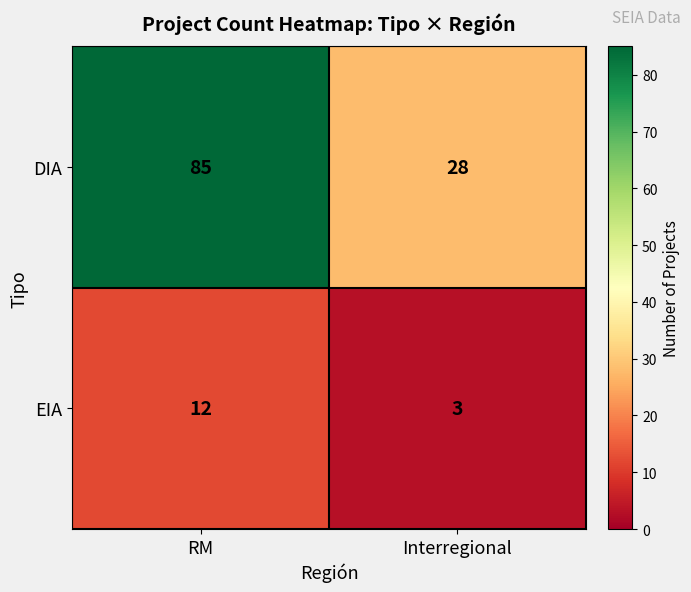

Rank the series at RM from highest to lowest value.

DIA, EIA